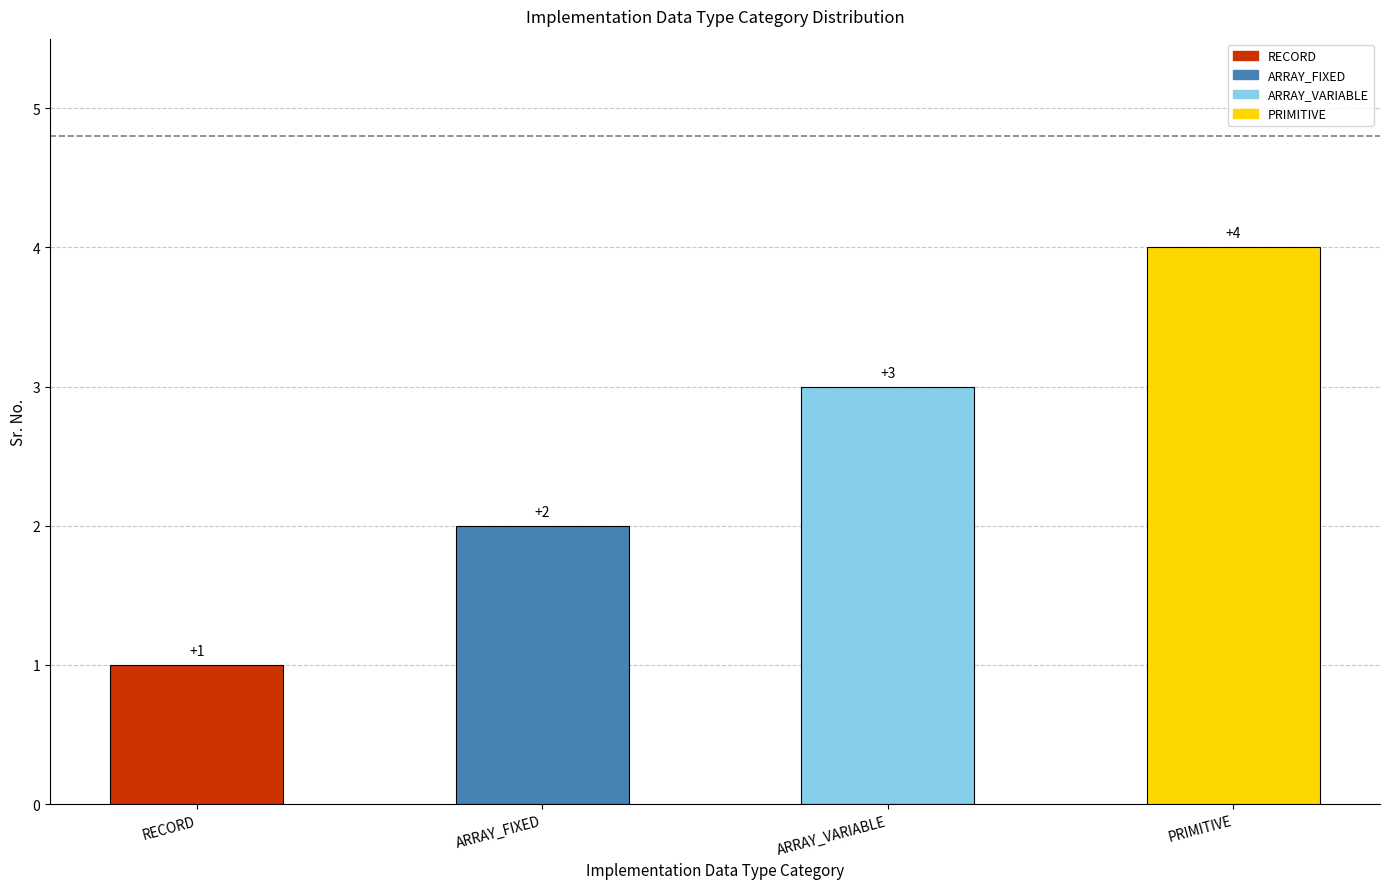

What is the sum of all values?

10